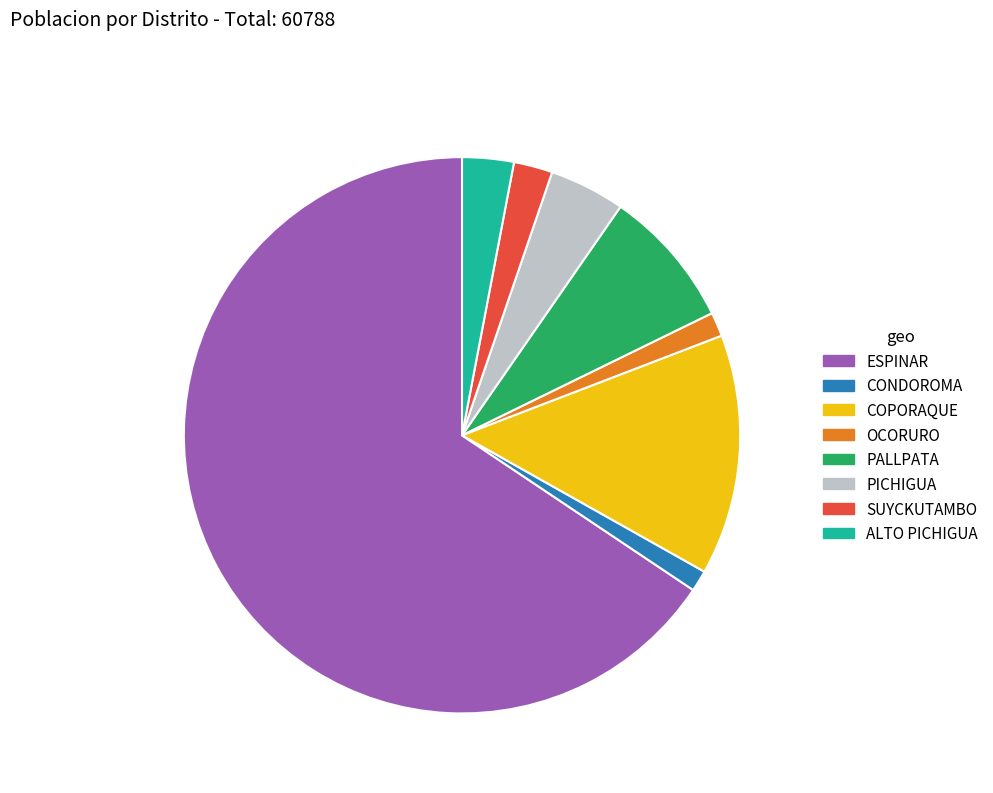

Which has a higher value, OCORURO or ALTO PICHIGUA?

ALTO PICHIGUA